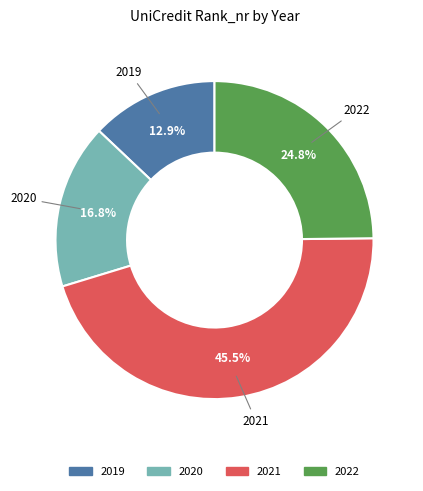

Which slice is the smallest?

2019